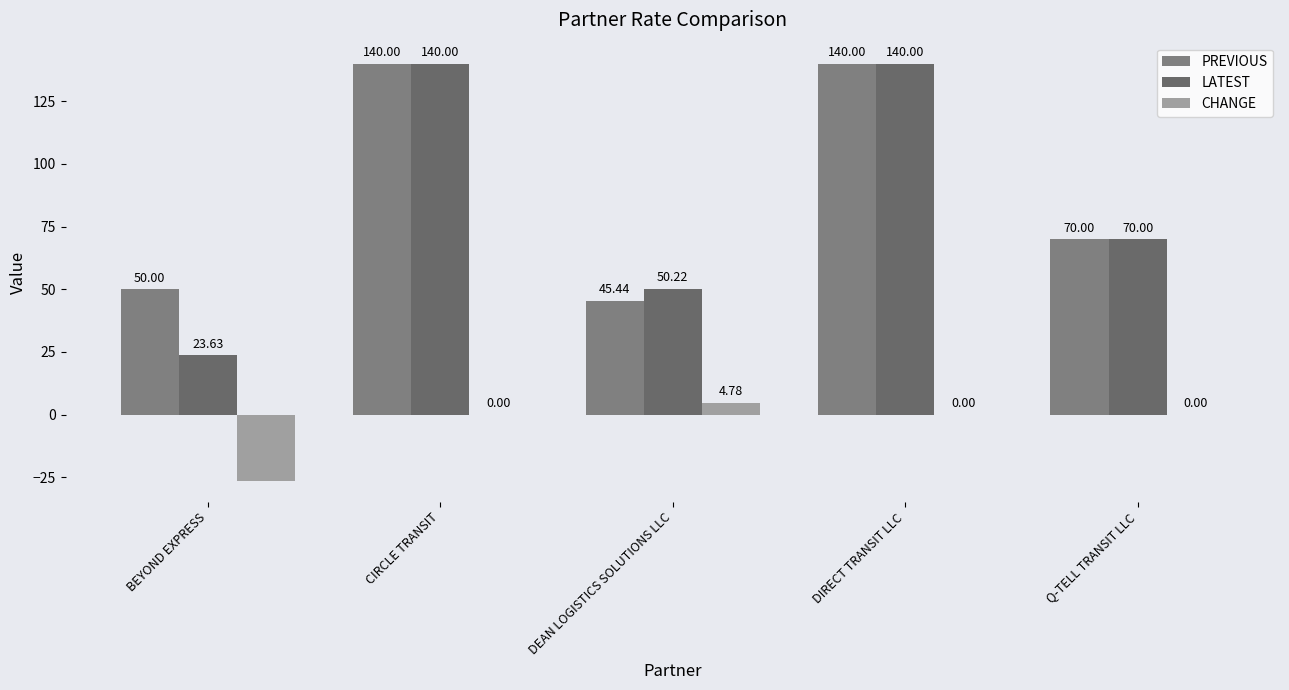

What is the label of the 5th bar from the left?

Q-TELL TRANSIT LLC